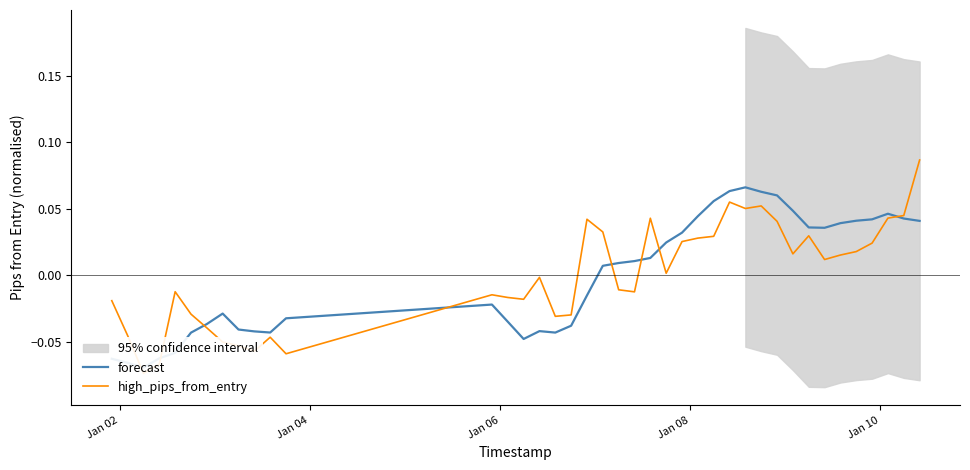

How many data points in high_pips_from_entry are above 0?

20